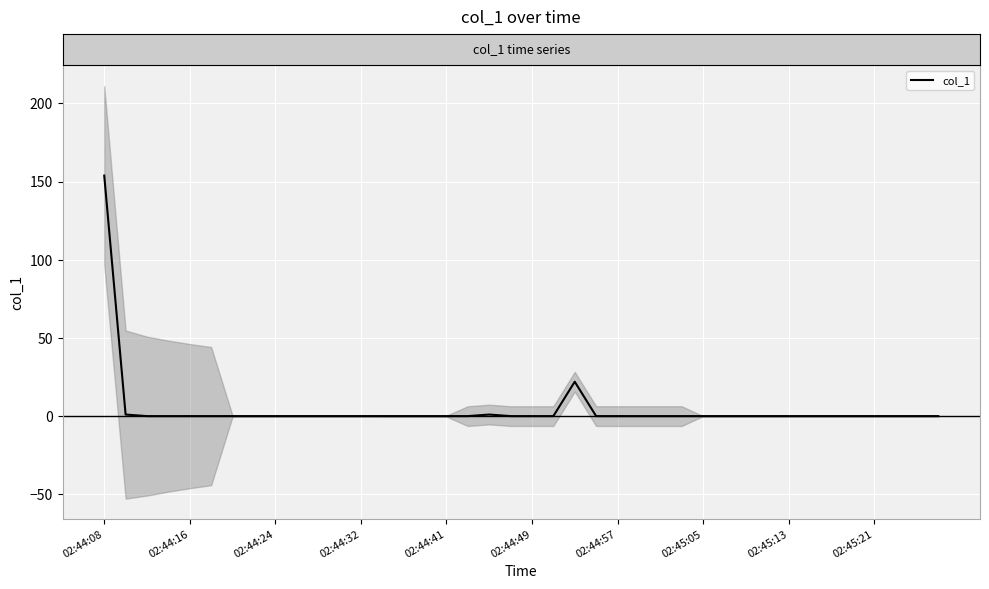

Reading left to right, transcribe all the data shown in this chart.

153.8	1.0	0.0	0.0	0.0	0.0	0.0	0.0	0.0	0.0	0.0	0.0	0.0	0.0	0.0	0.0	0.0	0.0	1.0	0.0	0.0	0.0	22.0	0.0	0.0	0.0	0.0	0.0	0.0	0.0	0.0	0.0	0.0	0.0	0.0	0.0	0.0	0.0	0.0	0.0